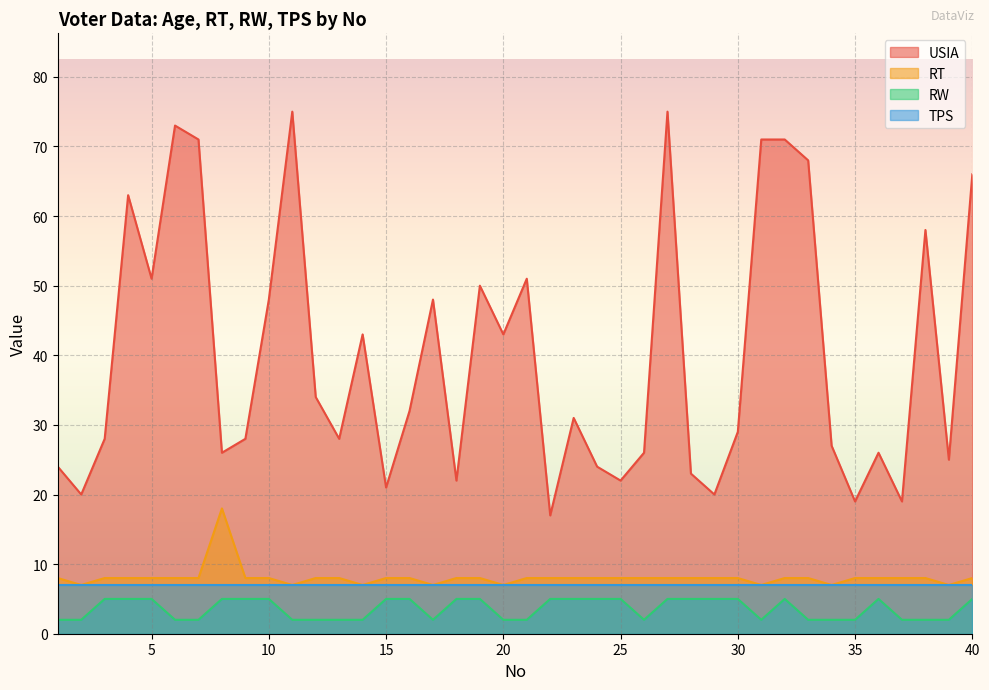

How many values in the RT series exceed 8?

1